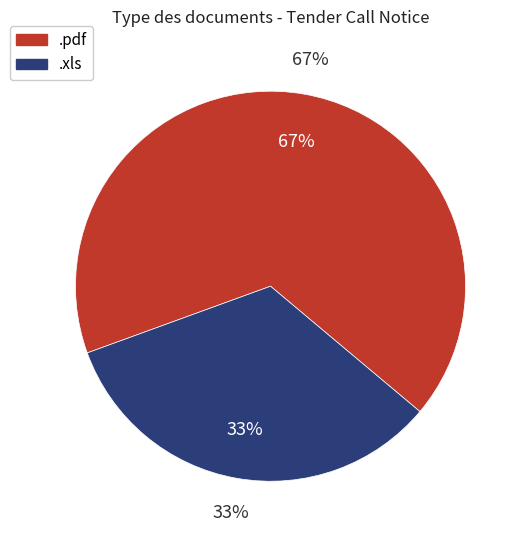

Is the sum of .xls and .pdf greater than half?

Yes